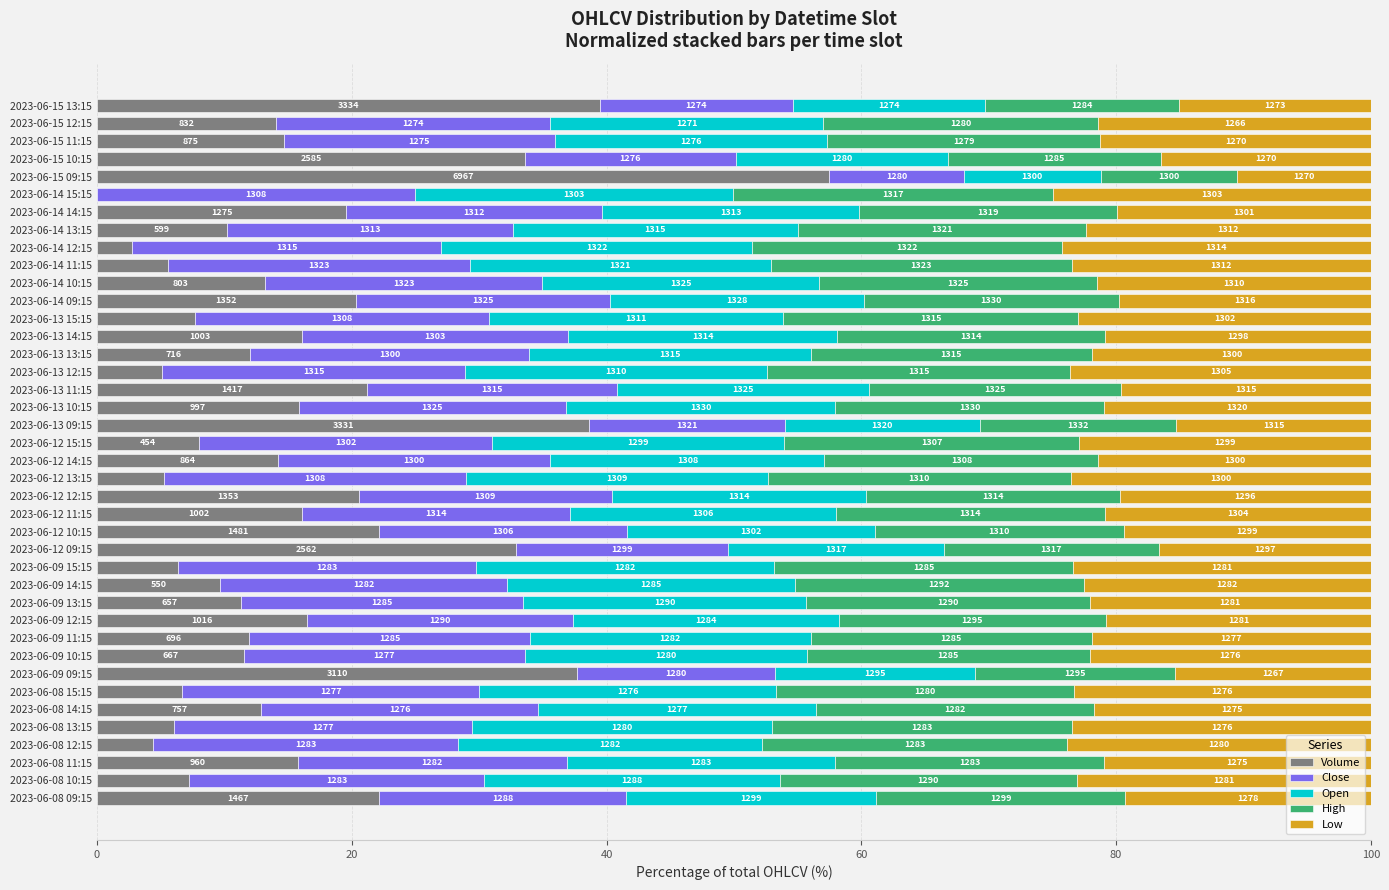

What are all the series names shown in the legend?

Volume, Close, Open, High, Low